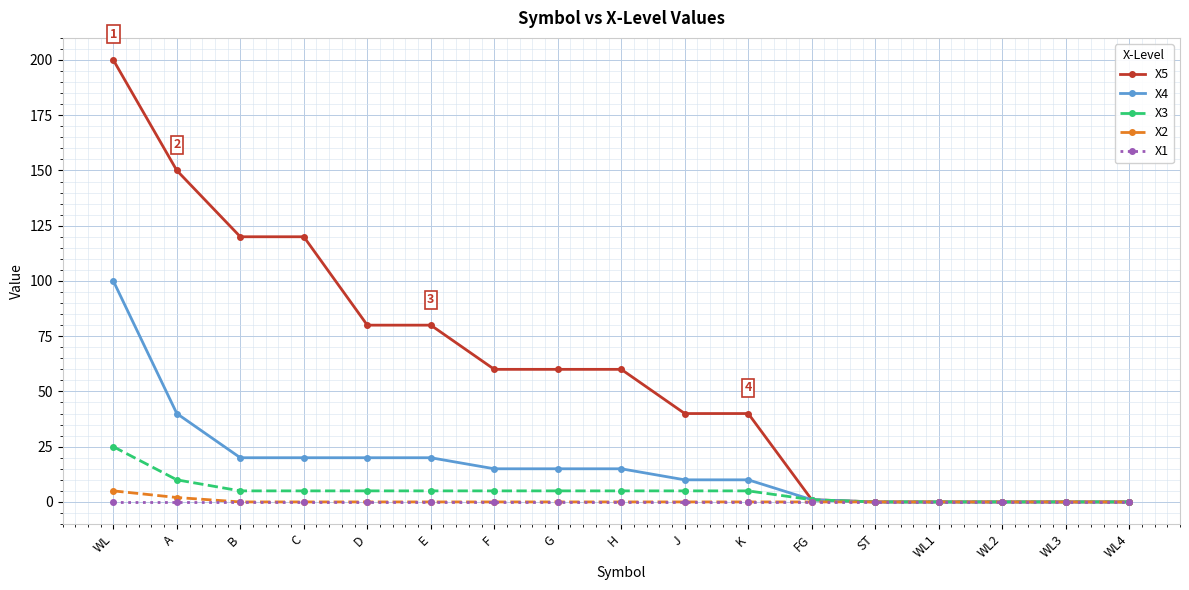

Count the number of categories in the chart.

17